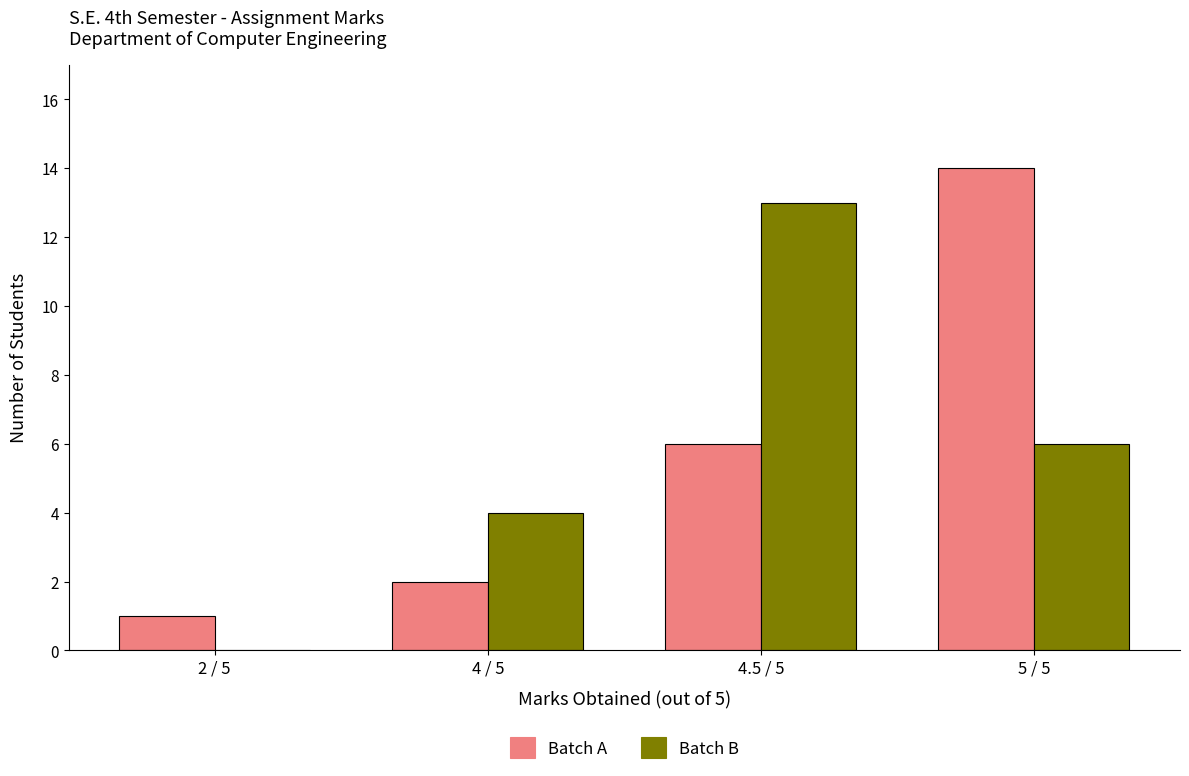

How many series are shown in this chart?

2